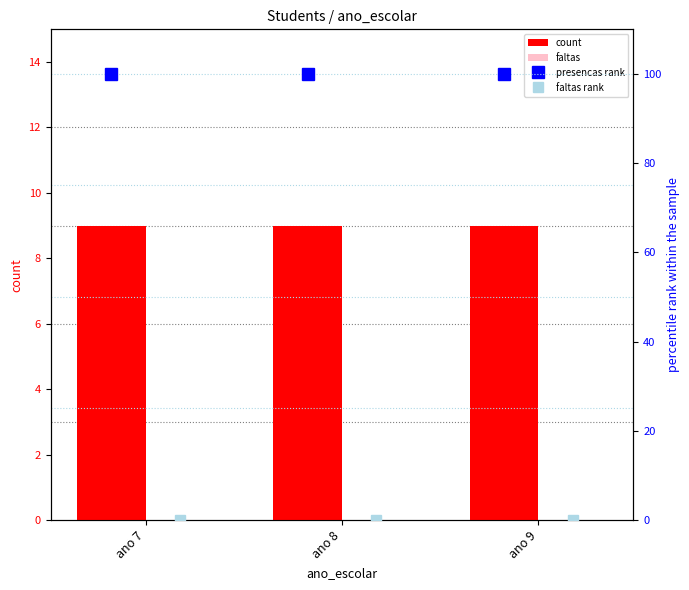

At how many categories does at least one series exceed 18?

3